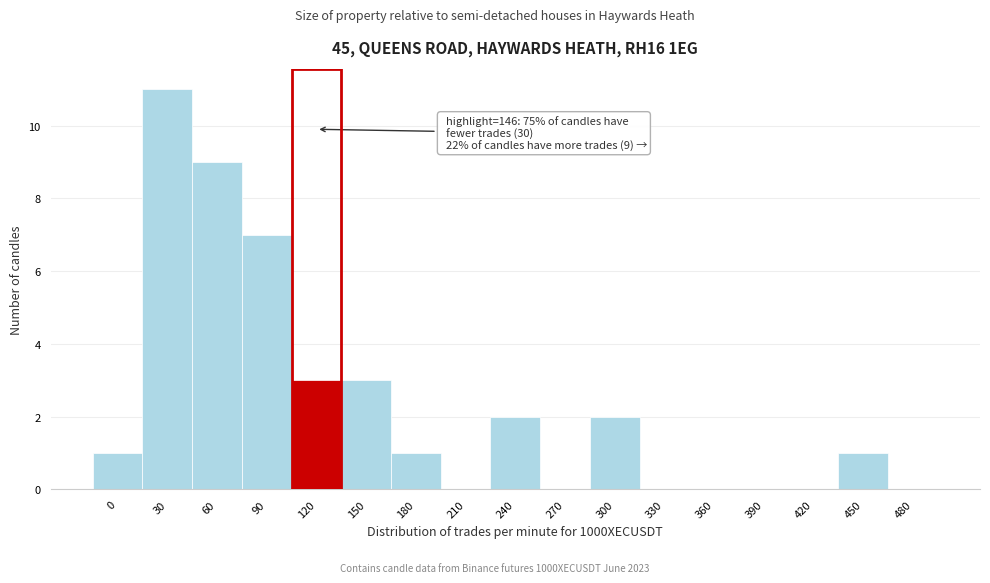

Reading left to right, extract all data points from this chart.

0=1	30=11	60=9	90=7	120=3	150=3	180=1	210=0	240=2	270=0	300=2	330=0	360=0	390=0	420=0	450=1	480=0